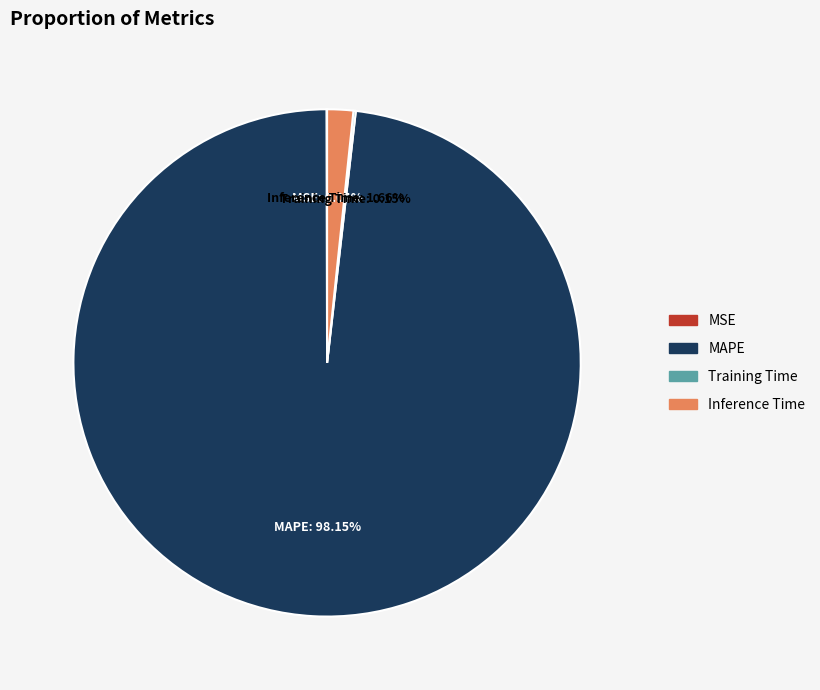

Is there any slice that represents more than half of the pie?

Yes